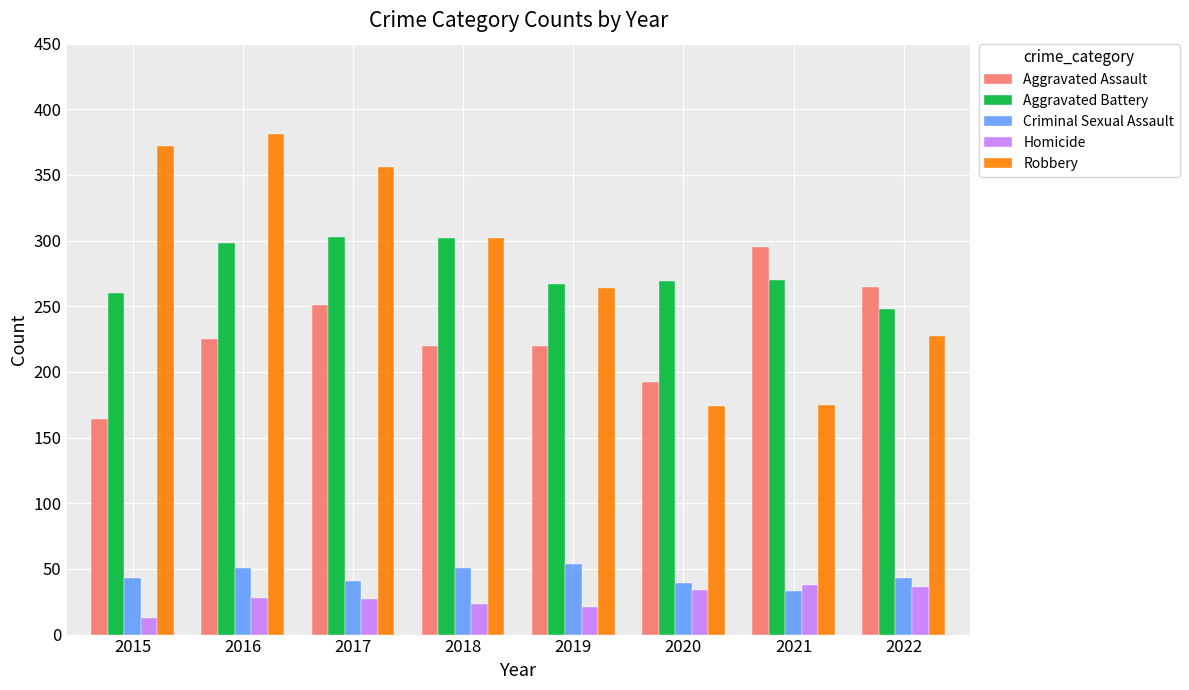

What is the sum of all Homicide values?

220